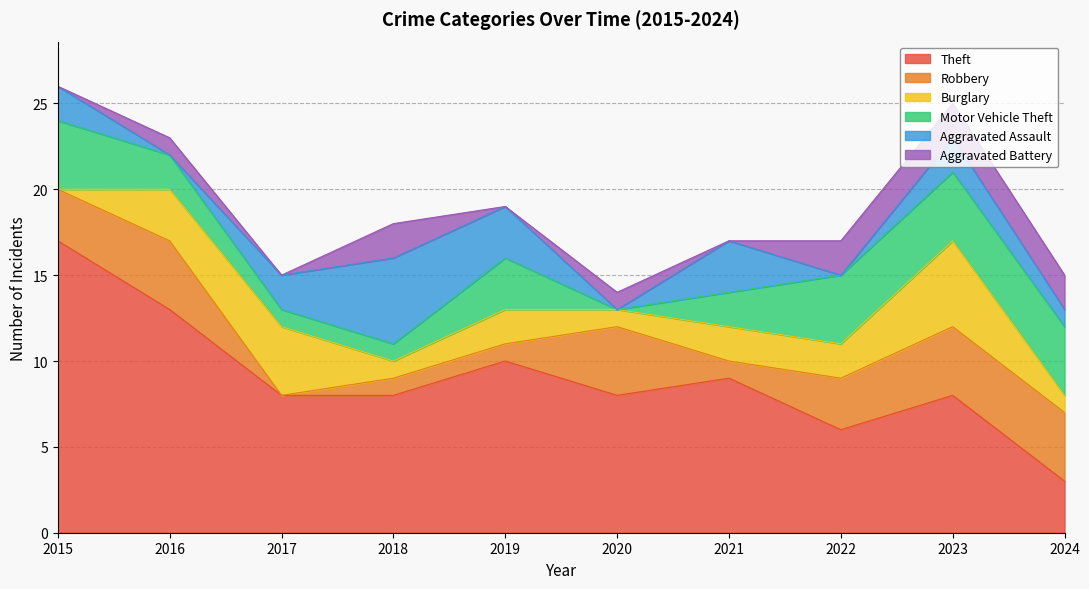

Reading left to right, transcribe all the data shown in this chart.

Theft: 2015=17	2016=13	2017=8	2018=8	2019=10	2020=8	2021=9	2022=6	2023=8	2024=3
Robbery: 2015=3	2016=4	2017=0	2018=1	2019=1	2020=4	2021=1	2022=3	2023=4	2024=4
Burglary: 2015=0	2016=3	2017=4	2018=1	2019=2	2020=1	2021=2	2022=2	2023=5	2024=1
Motor Vehicle Theft: 2015=4	2016=2	2017=1	2018=1	2019=3	2020=0	2021=2	2022=4	2023=4	2024=4
Aggravated Assault: 2015=2	2016=0	2017=2	2018=5	2019=3	2020=0	2021=3	2022=0	2023=2	2024=1
Aggravated Battery: 2015=0	2016=1	2017=0	2018=2	2019=0	2020=1	2021=0	2022=2	2023=2	2024=2